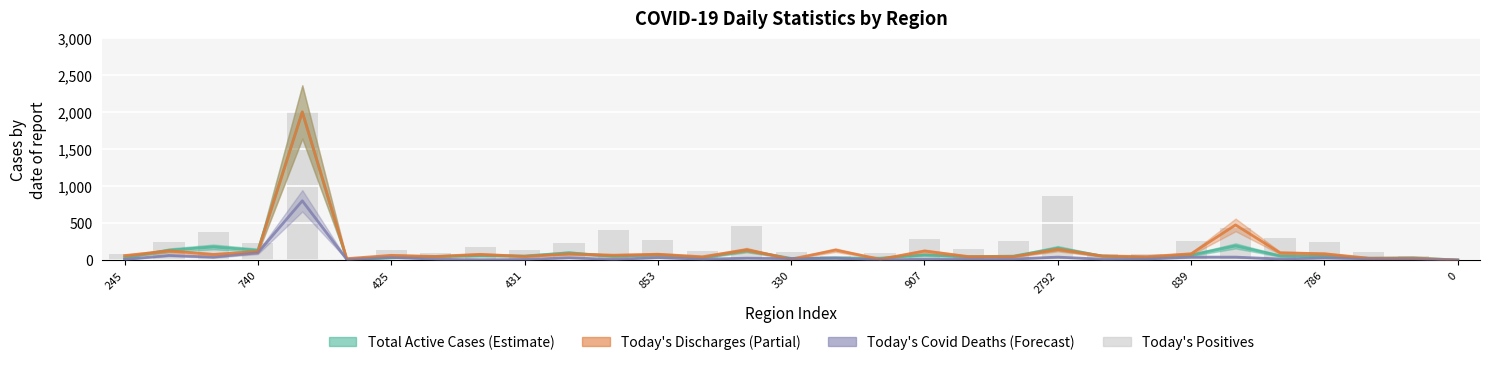

Are the bars horizontal?

No